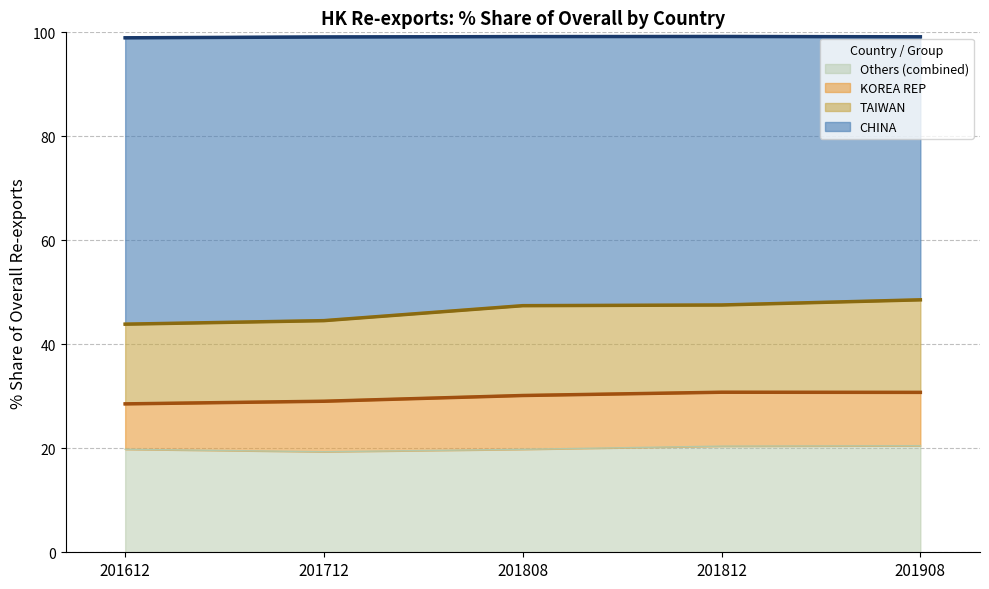

True or false: Others (combined) has a value of 10.0 at 201808.

False